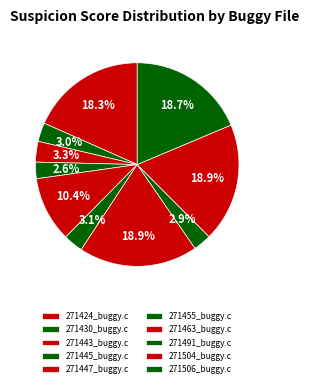

Count the number of slices in the pie.

10